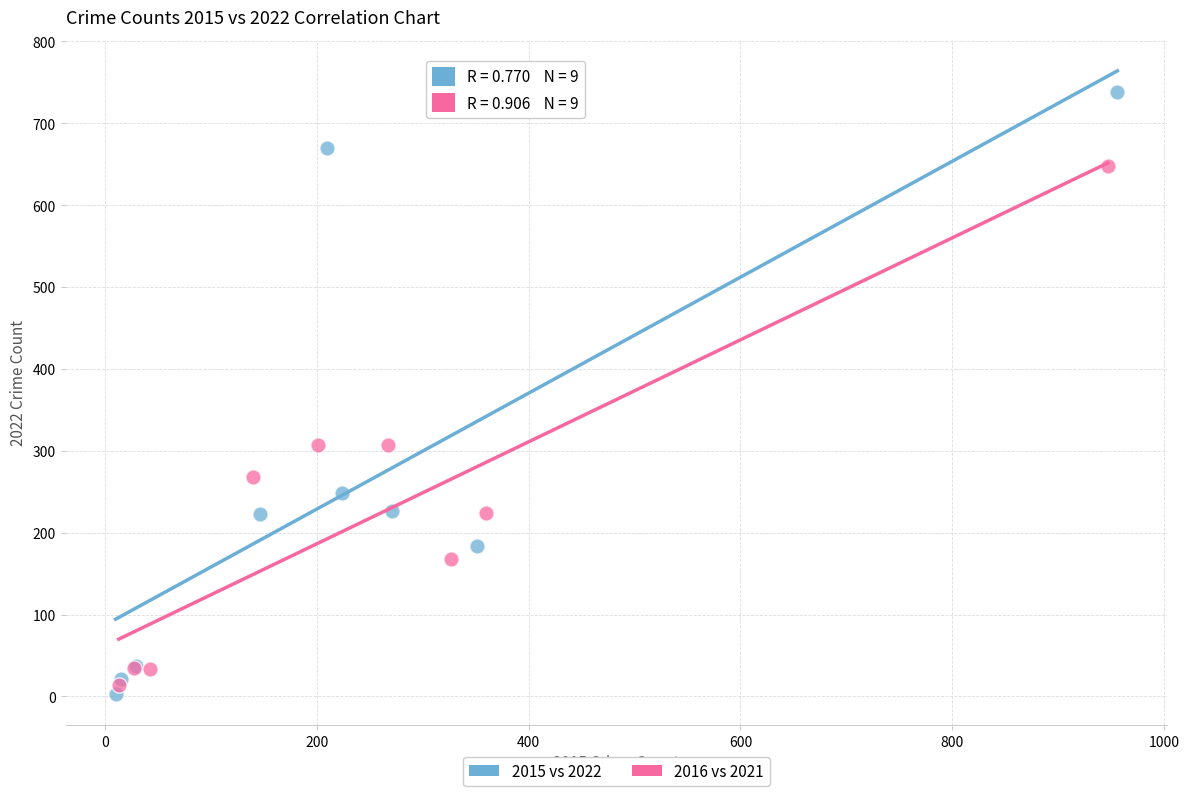

Which series contains the highest Y value?

2015 vs 2022